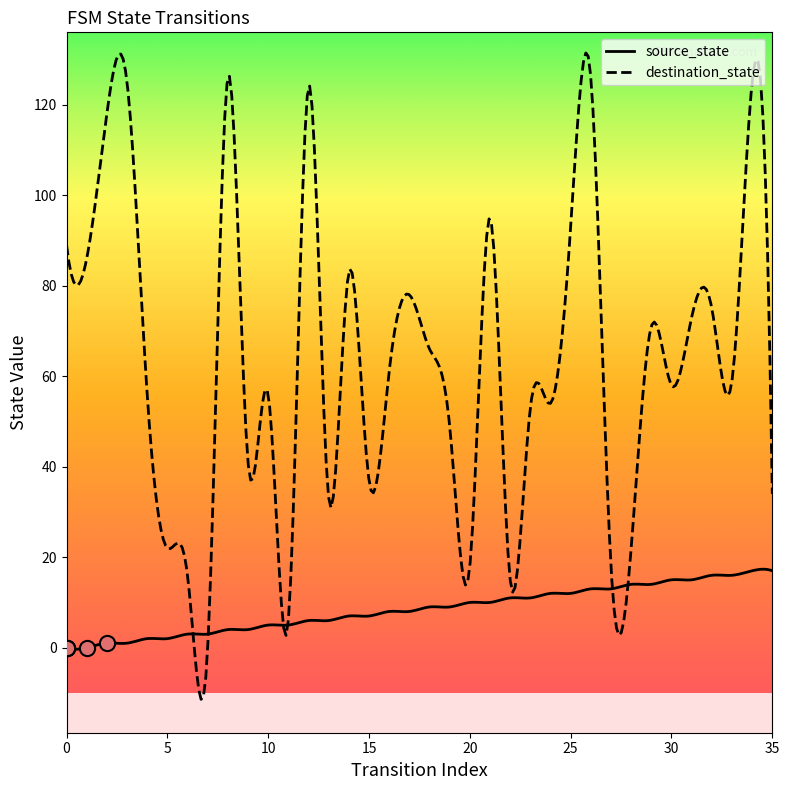

Is the value of source_state at 24 greater than the value of destination_state at 12?

No